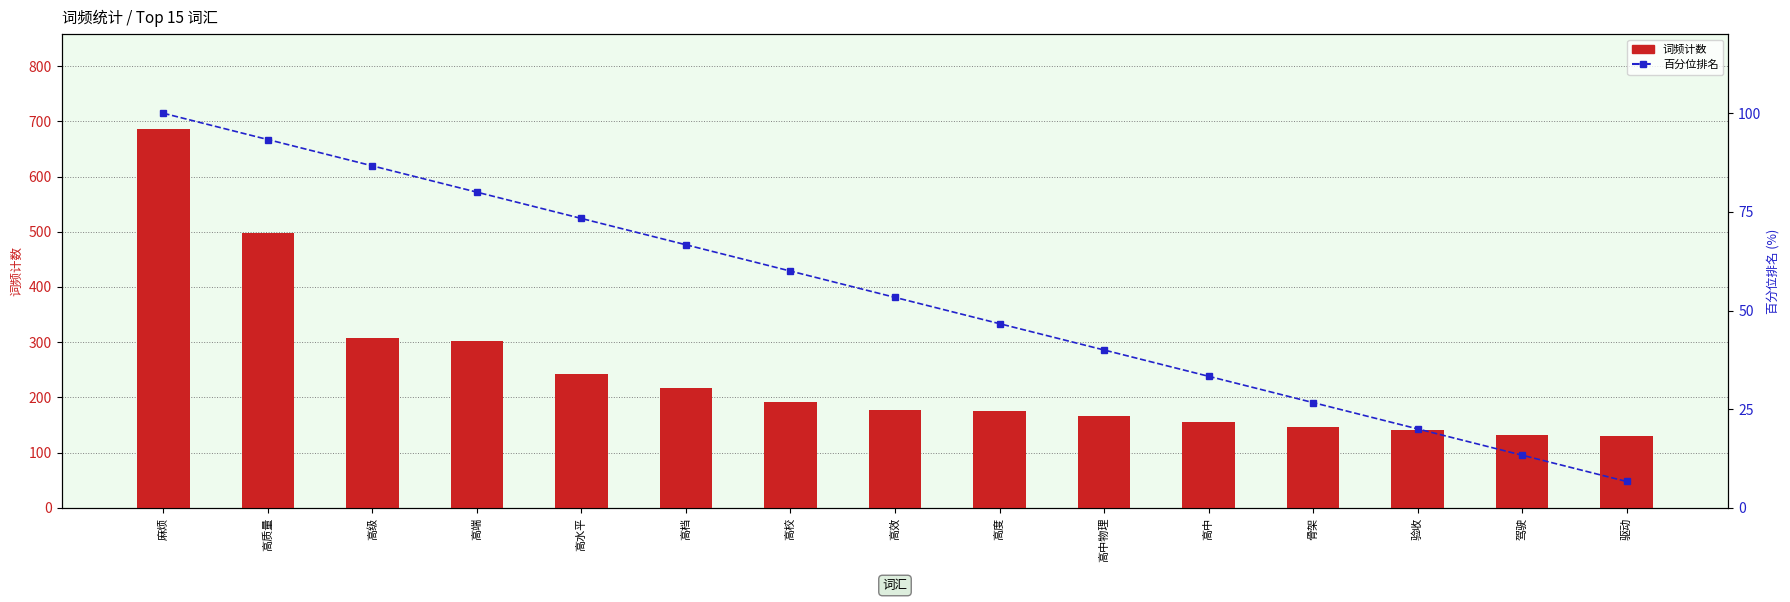

How many values in the 词频计数 series exceed 178?

7